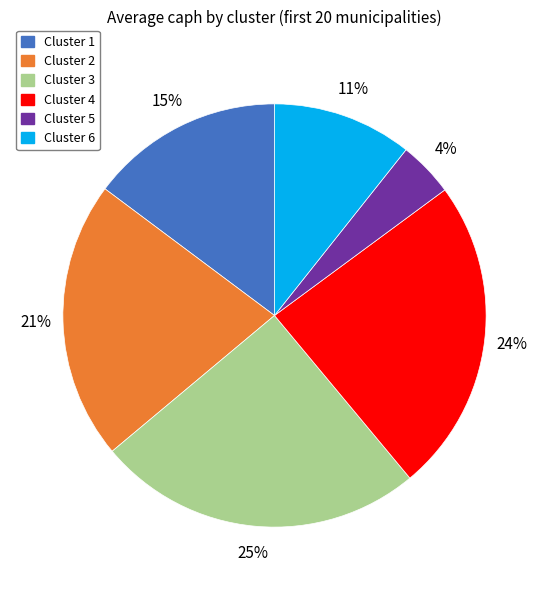

Is it true that Cluster 6 is 3% of the pie?

False